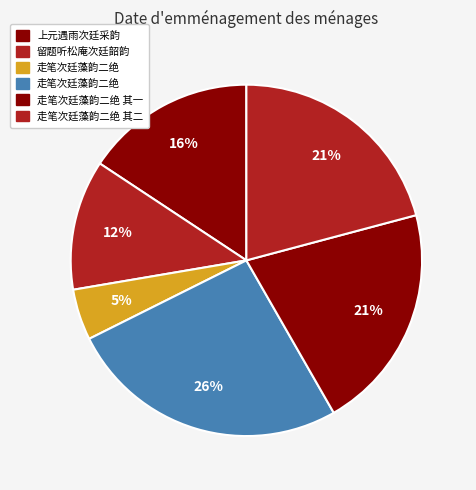

How many slices are in this pie chart?

6